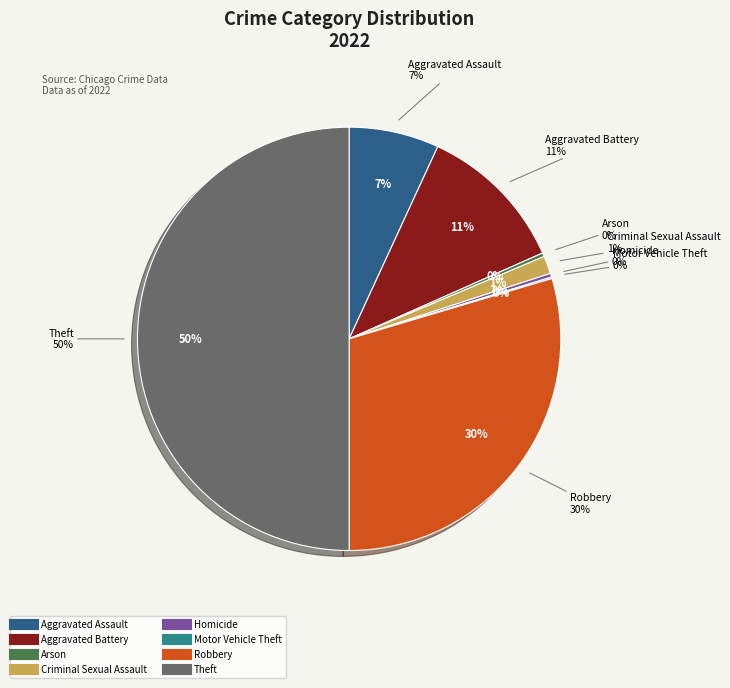

Does Aggravated Battery account for over 50% of the chart?

No